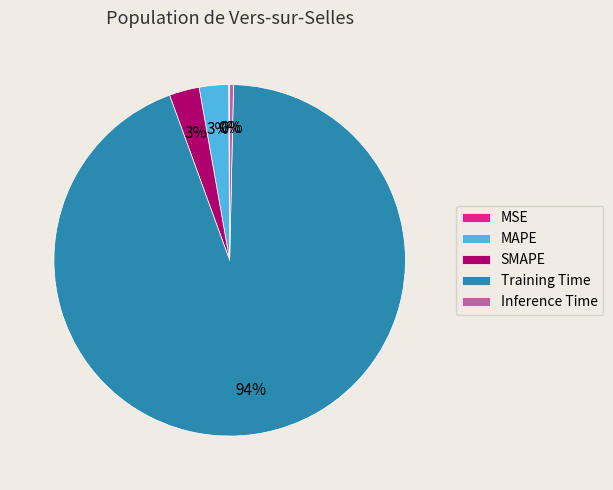

Combined, do SMAPE and Inference Time account for over 50%?

No